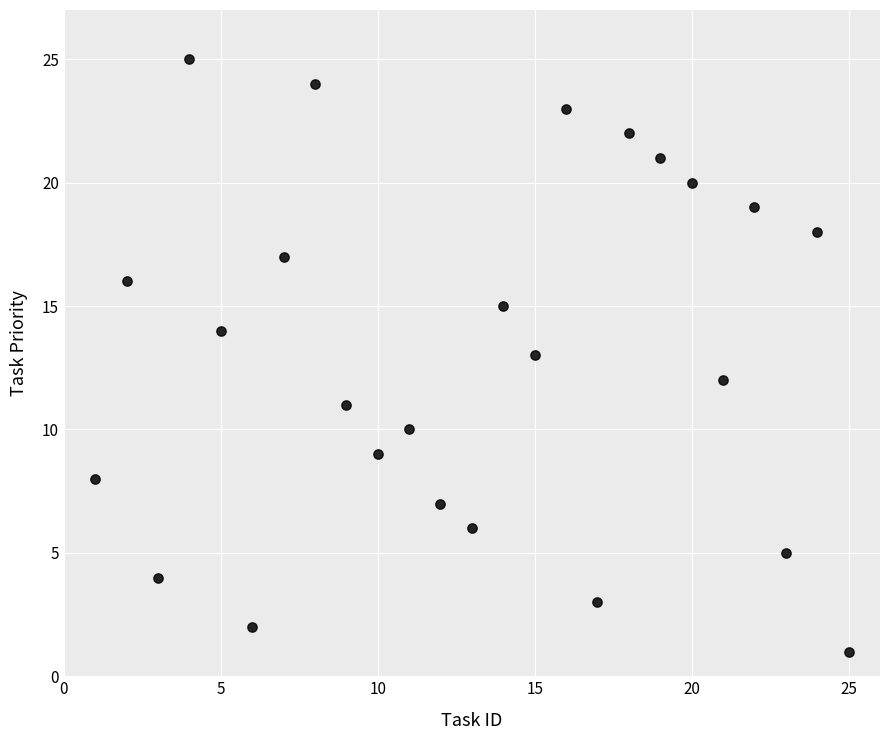

What is the range of X values (max minus min)?

24